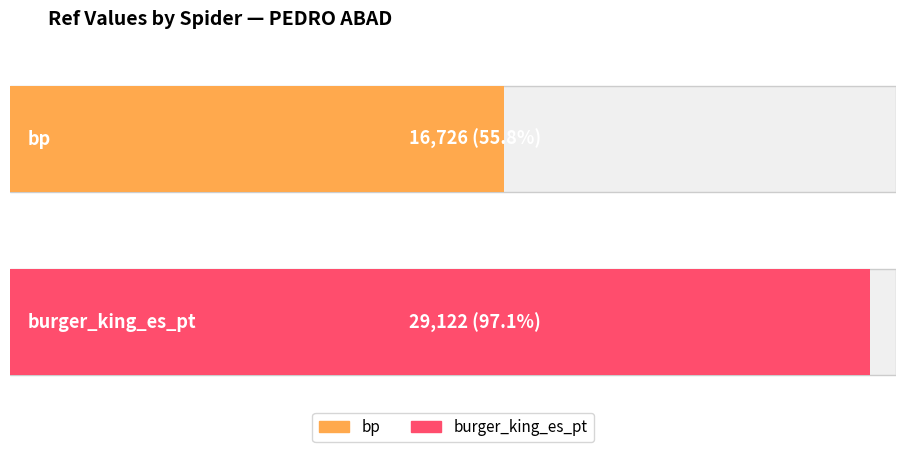

What is the difference between the maximum and minimum values?

12396